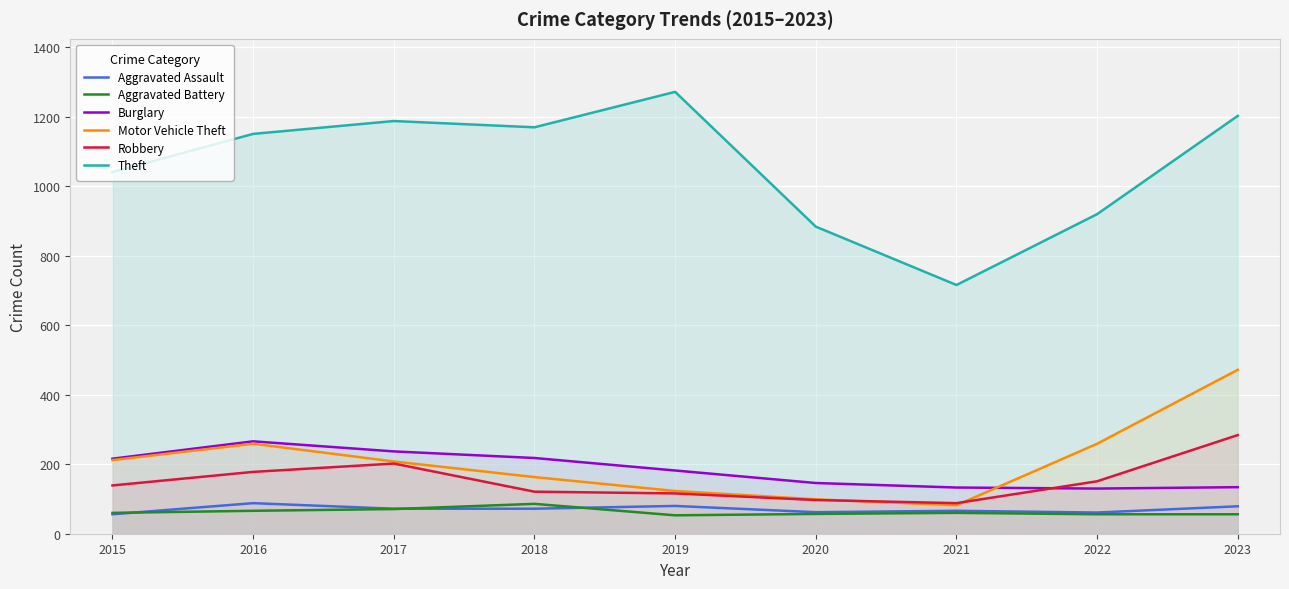

How many interior local peaks does the Aggravated Assault series have?

3